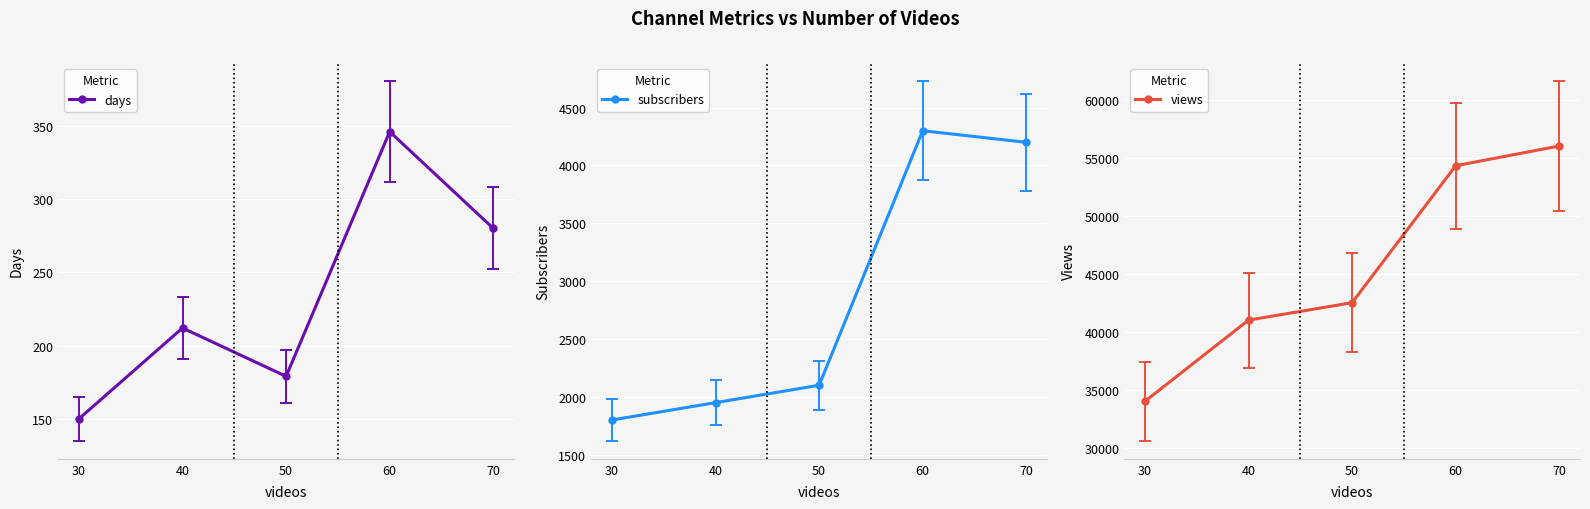

Does the chart display data point markers on the line(s)?

Yes